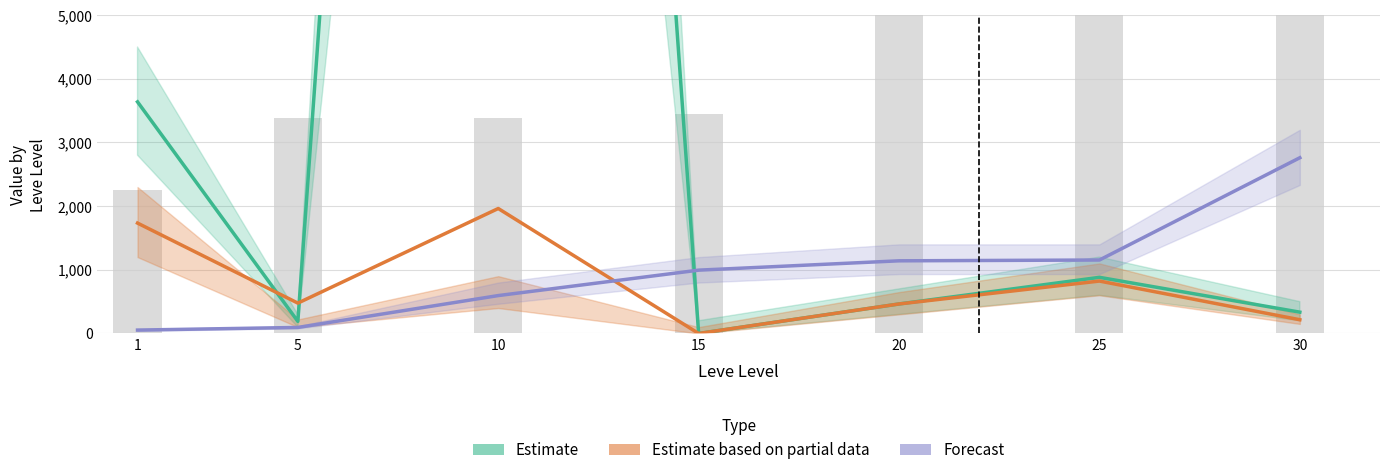

True or false: Estimate has a value of 190.1 at 5.

True